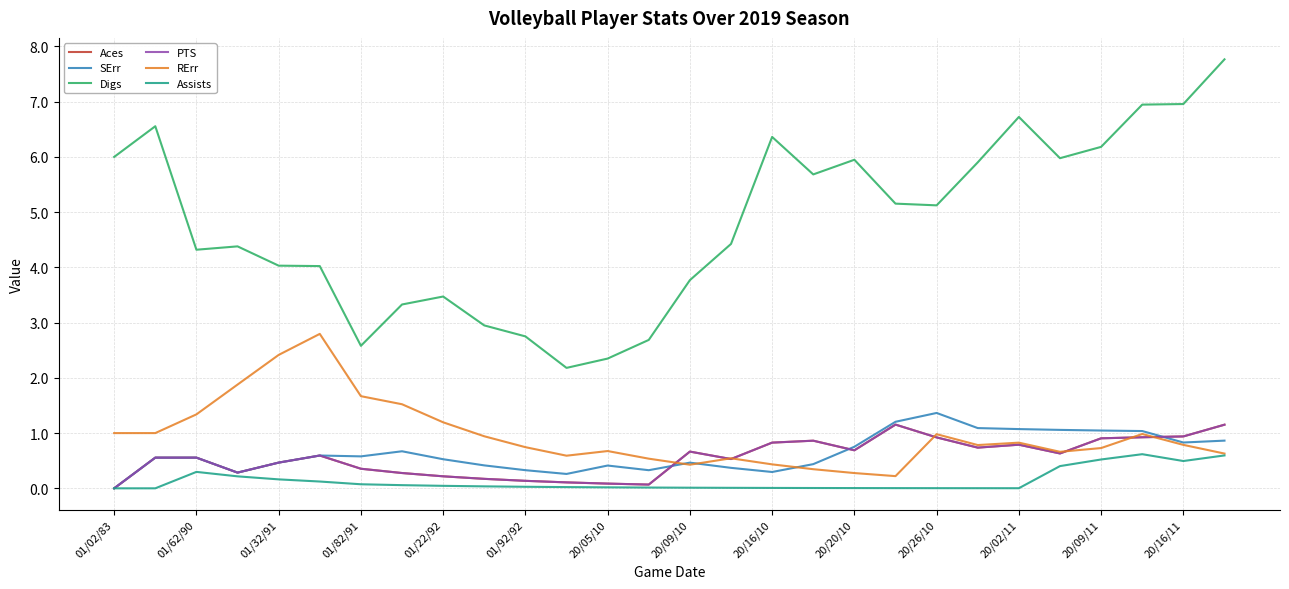

Where is the first local minimum for Assists?

20/02/11